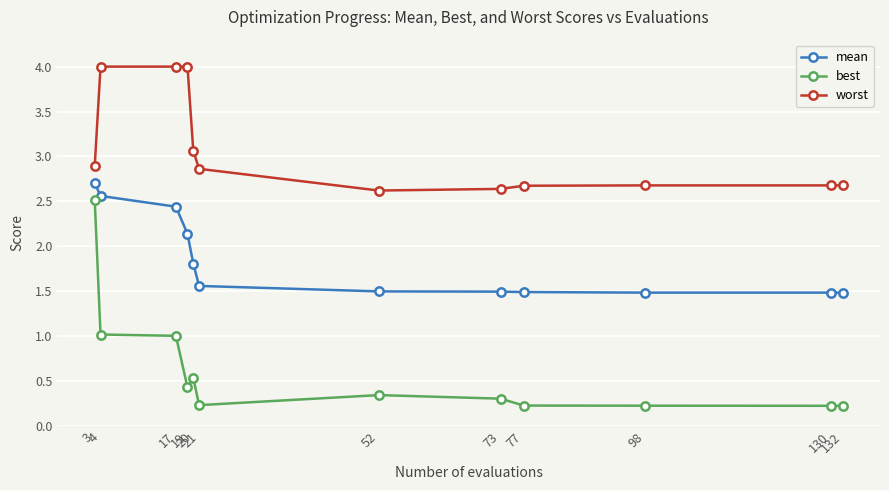

What is the value of the worst point at the 12th from the left?

2.7